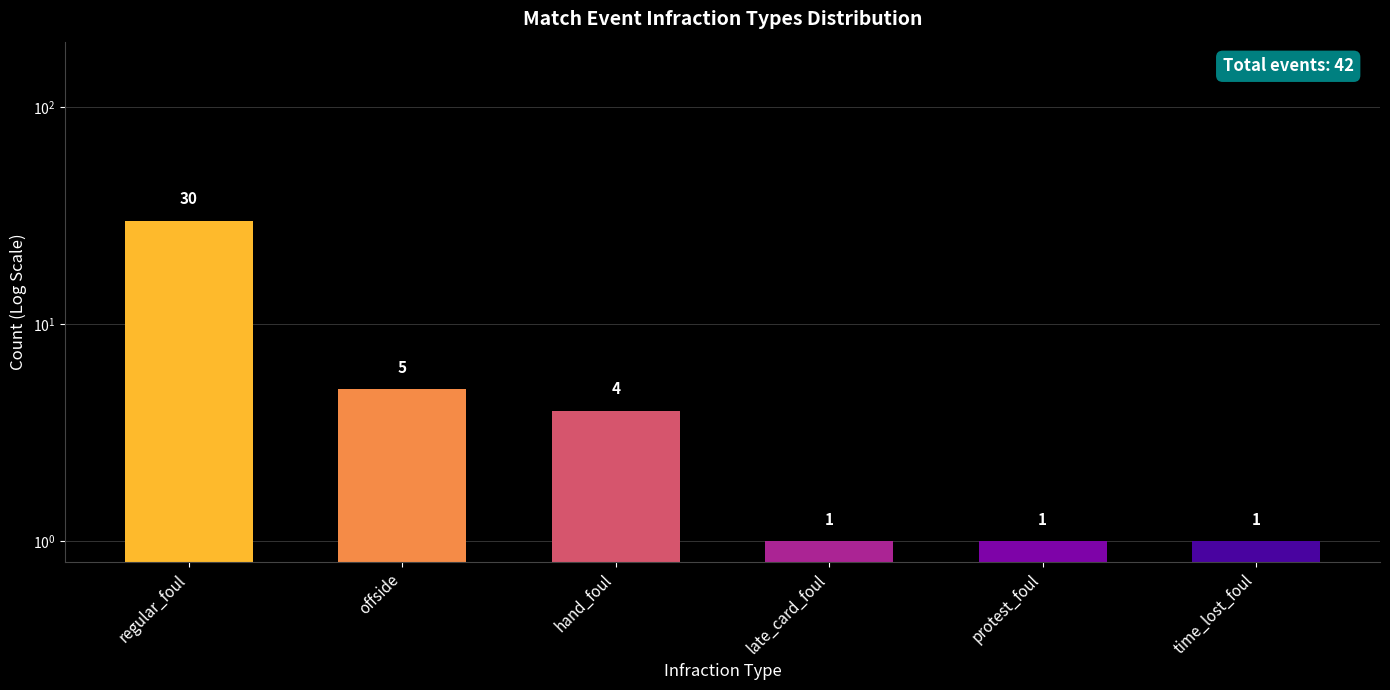

Which category has the highest value across all series?

regular_foul